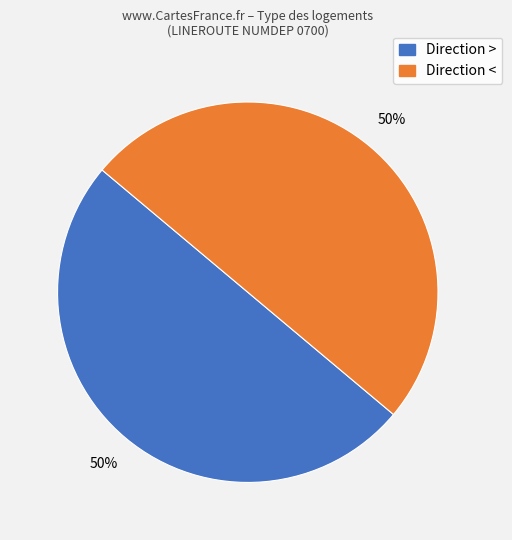

To the nearest percent, what is the average slice percentage?

50%